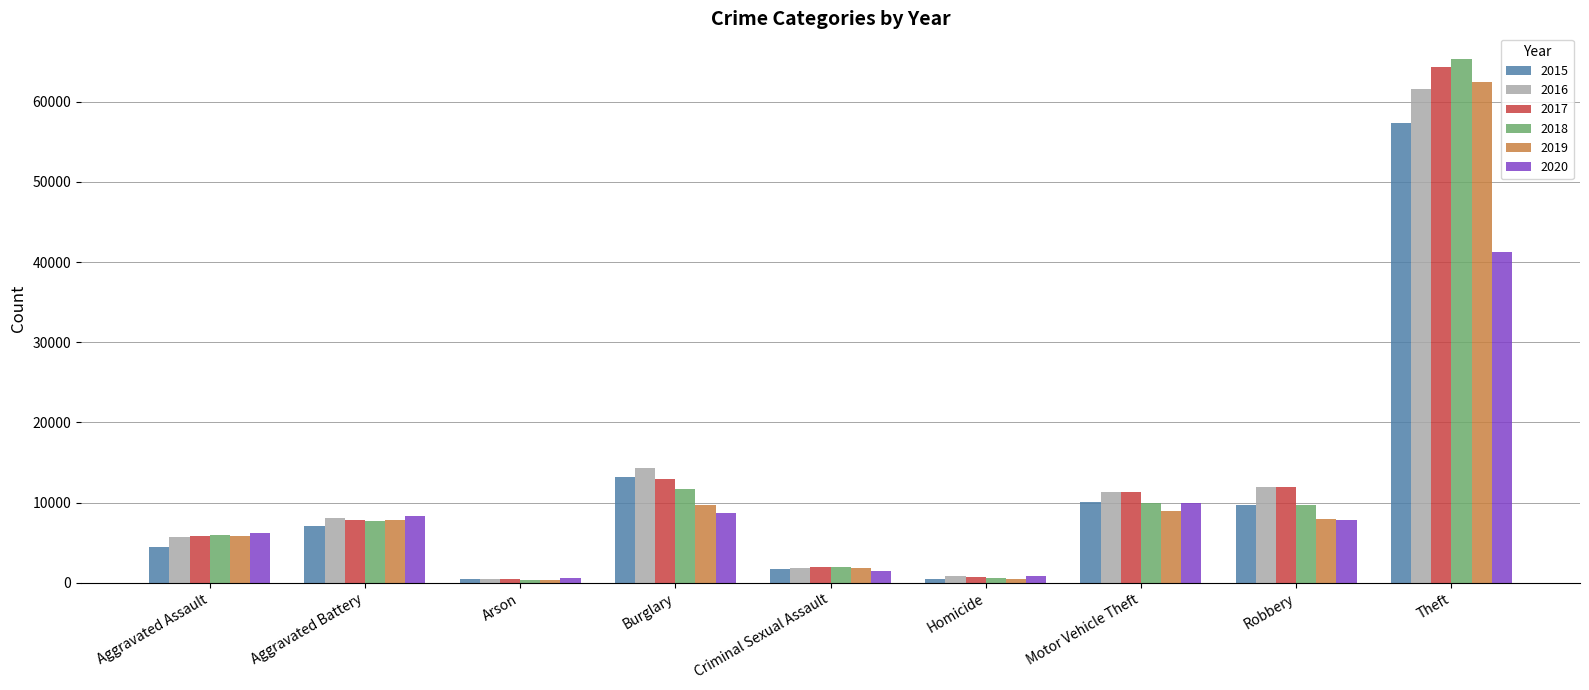

Are the bars horizontal?

No